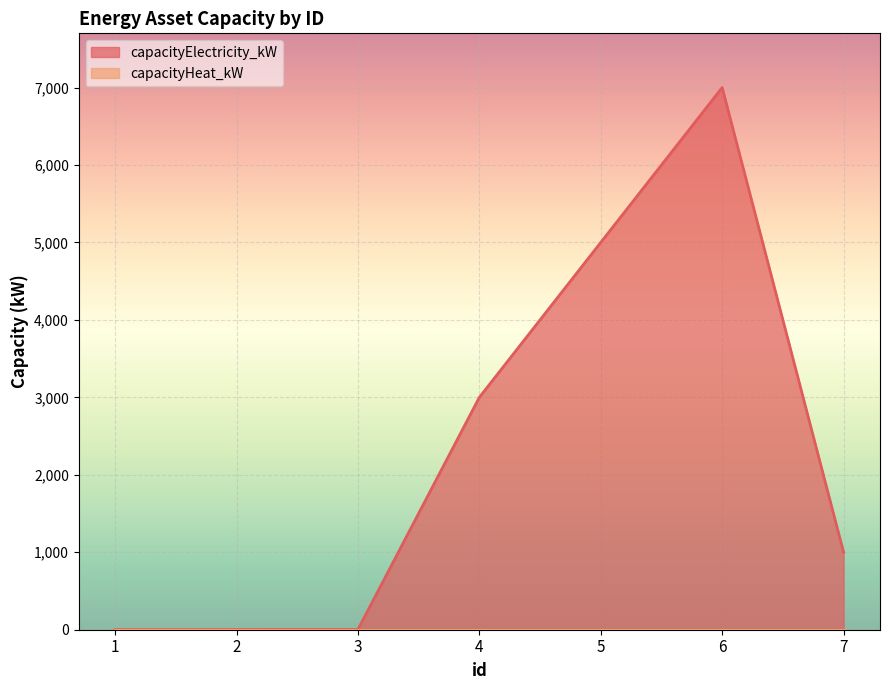

What is the change in value from 3 to 6?

+6997.0